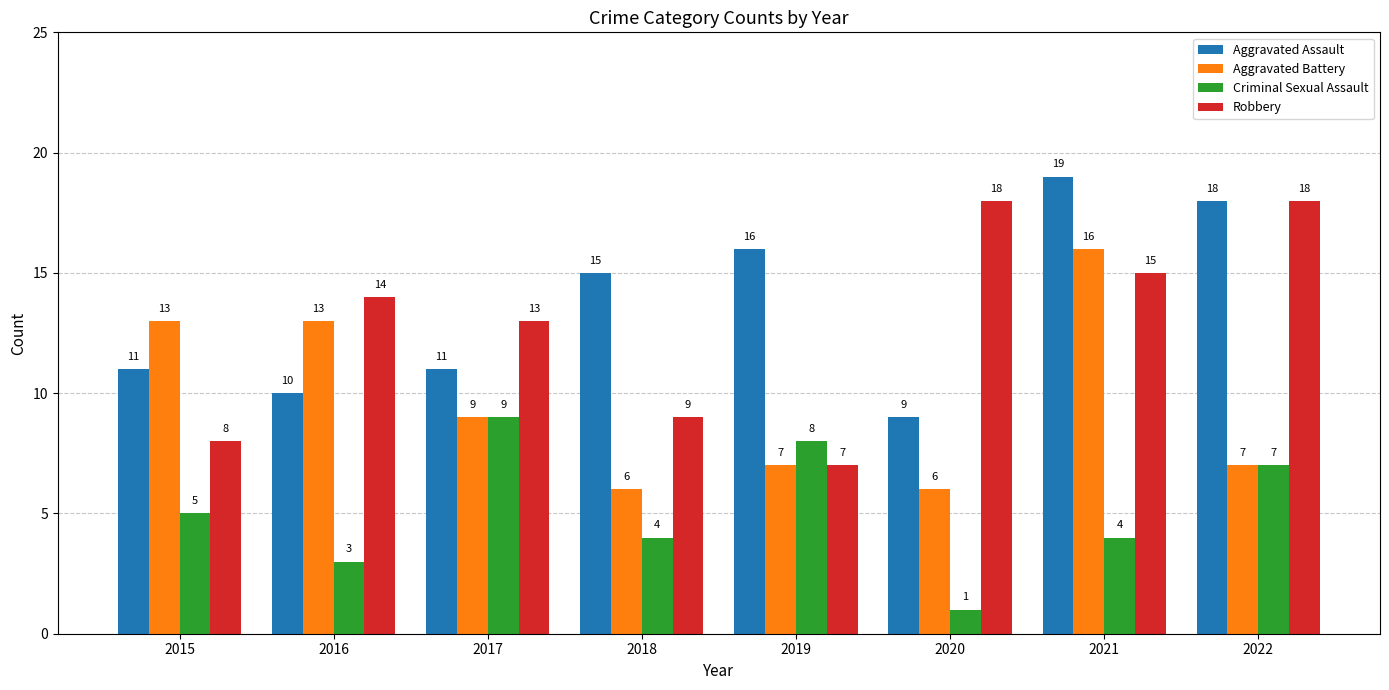

Rank the series at 2021 from highest to lowest value.

Aggravated Assault, Aggravated Battery, Robbery, Criminal Sexual Assault